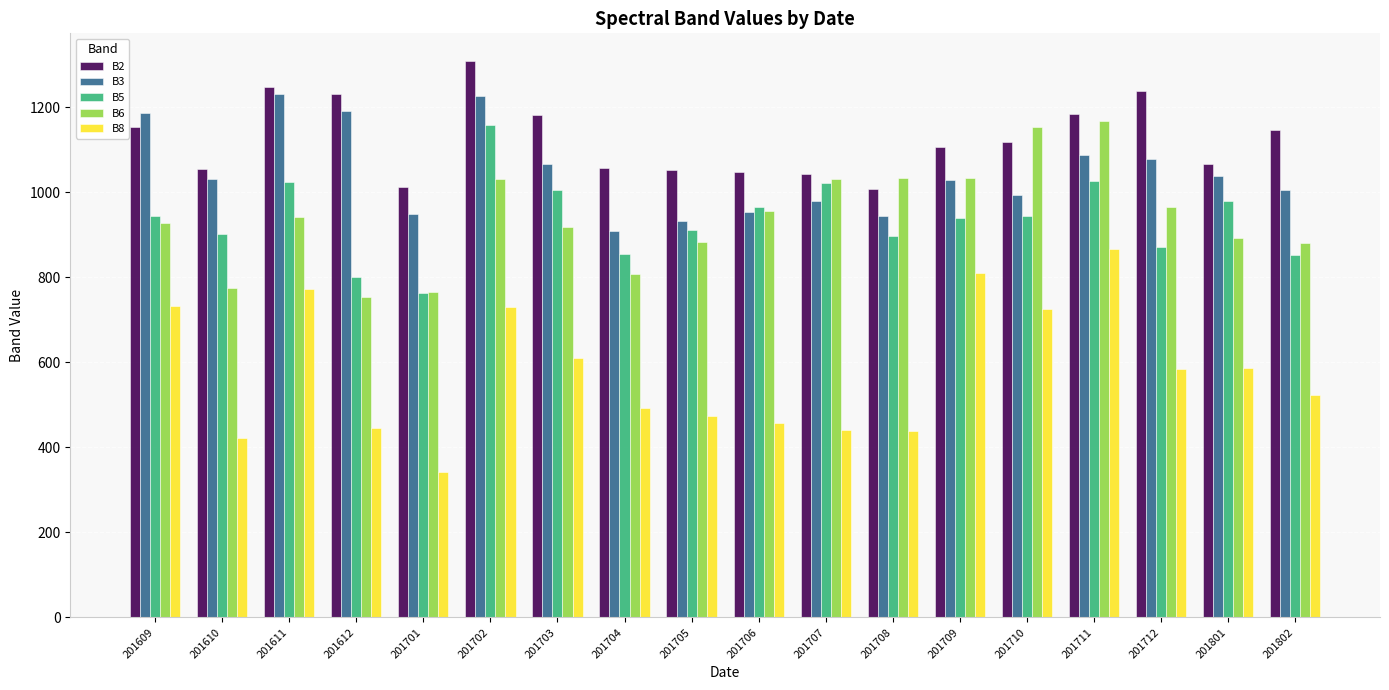

What is the value of the B3 bar at the 1st from the left?

1187